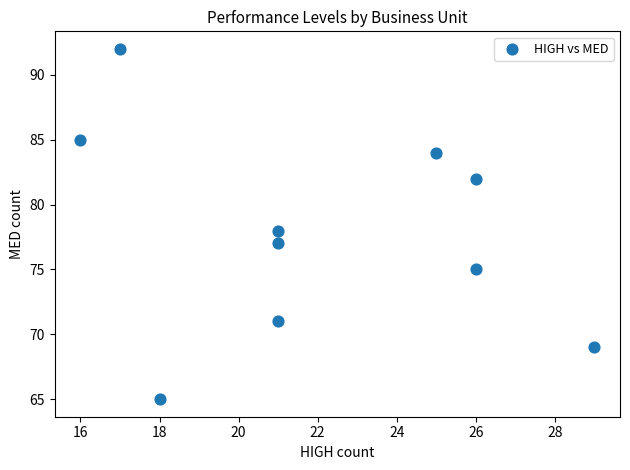

What is the range of X values (max minus min)?

13